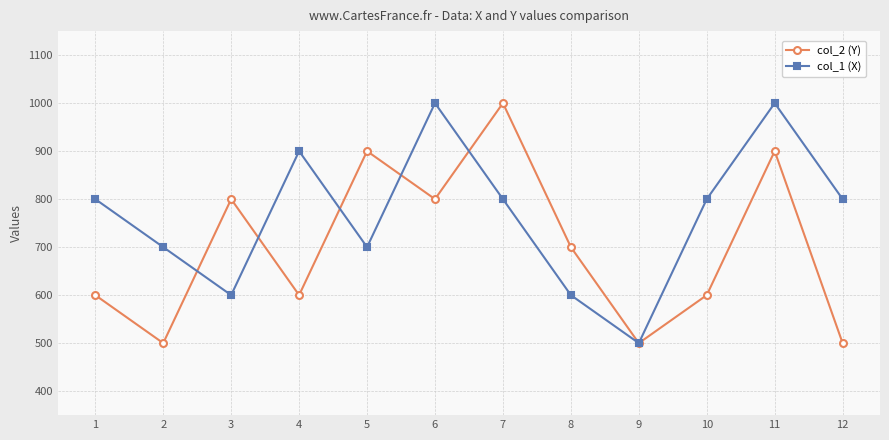

The col_2 (Y) series shows 500 at 12. True or false?

True